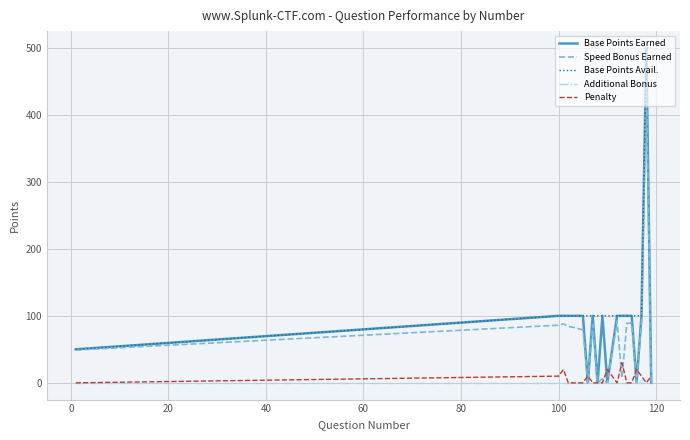

What is the highest value of the Base Points Earned series?

500